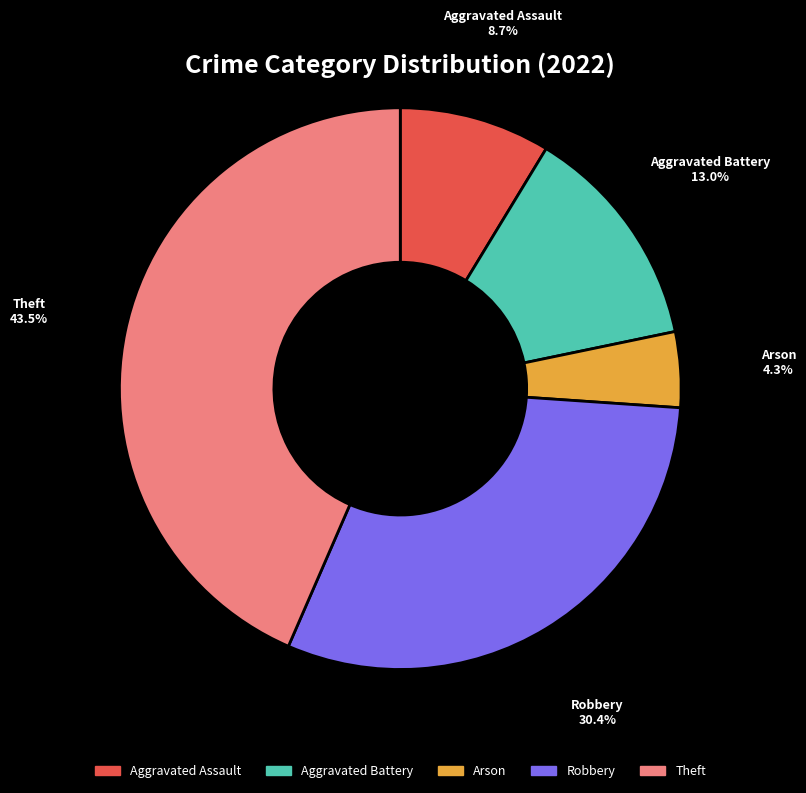

What percentage is NOT represented by Aggravated Assault?

91.3%